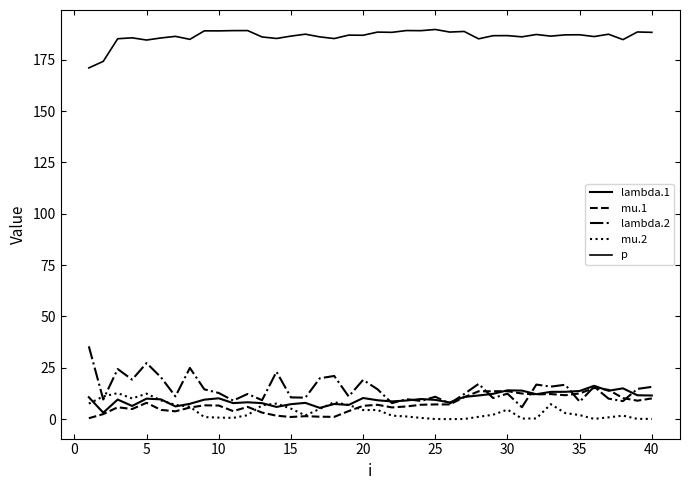

What is the greatest value displayed?

189.8